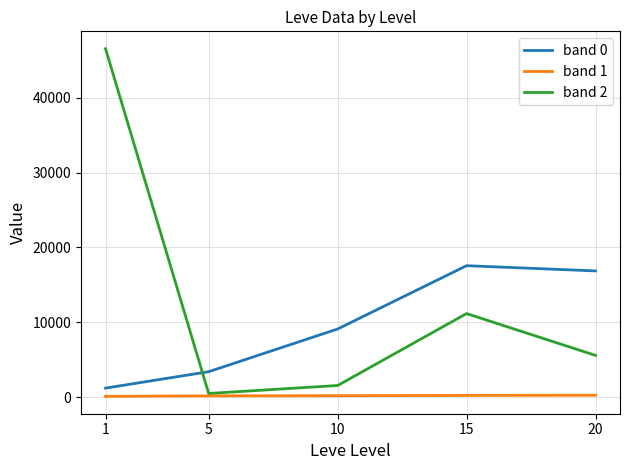

Which series has the widest spread of values?

band 2